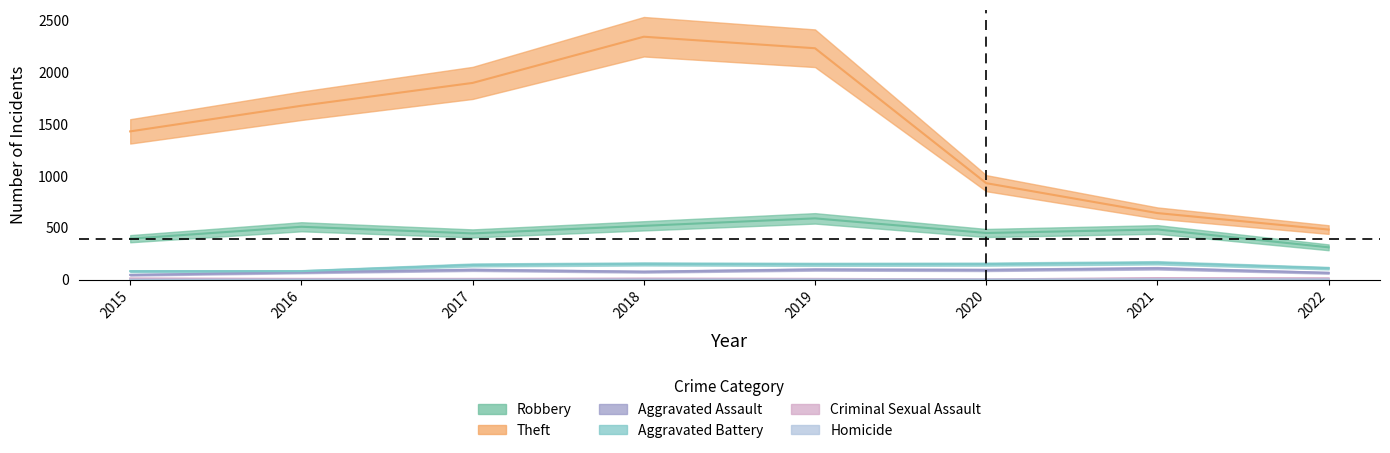

True or false: Theft has a value of 2230 at 2019.

True